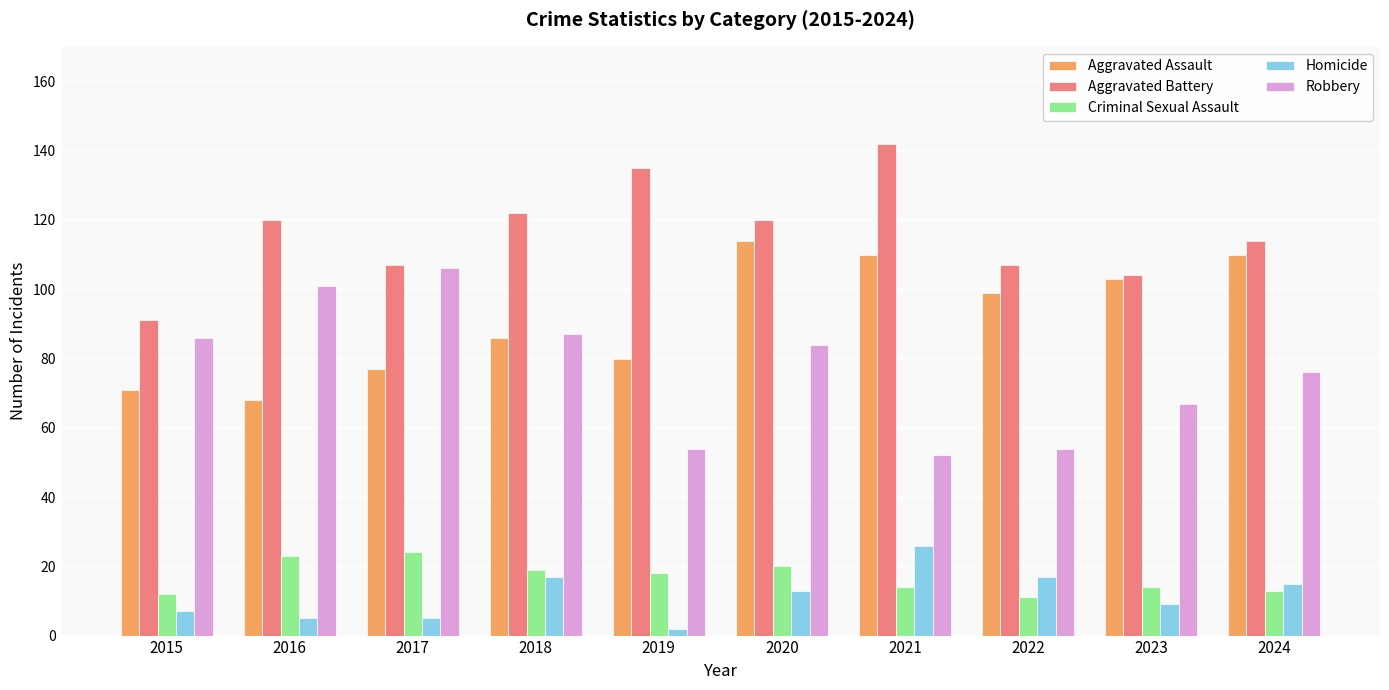

What is the average value of the Criminal Sexual Assault series?

17